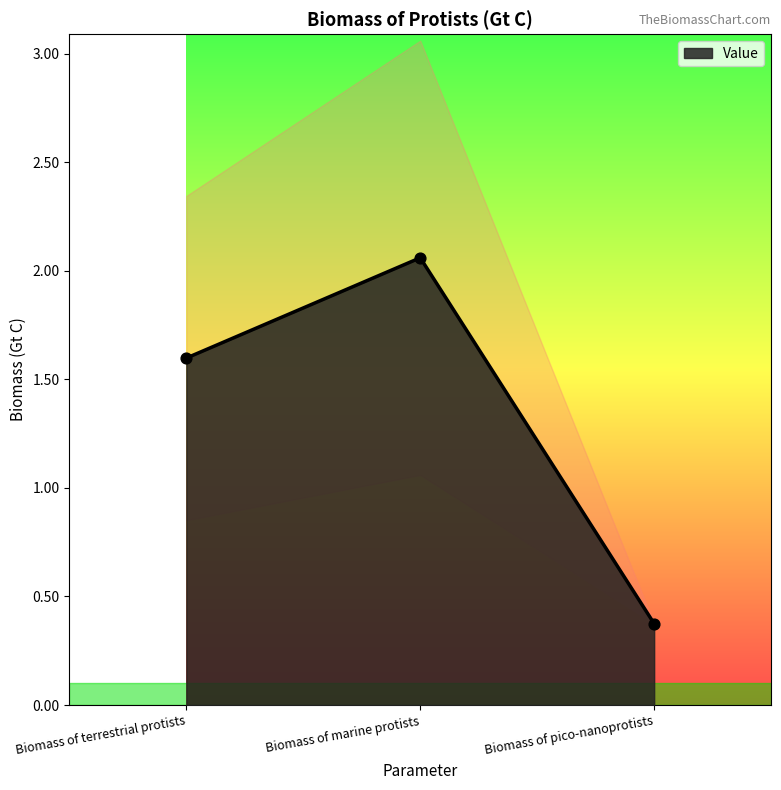

Which has a higher value, Biomass of terrestrial protists or Biomass of marine protists?

Biomass of marine protists